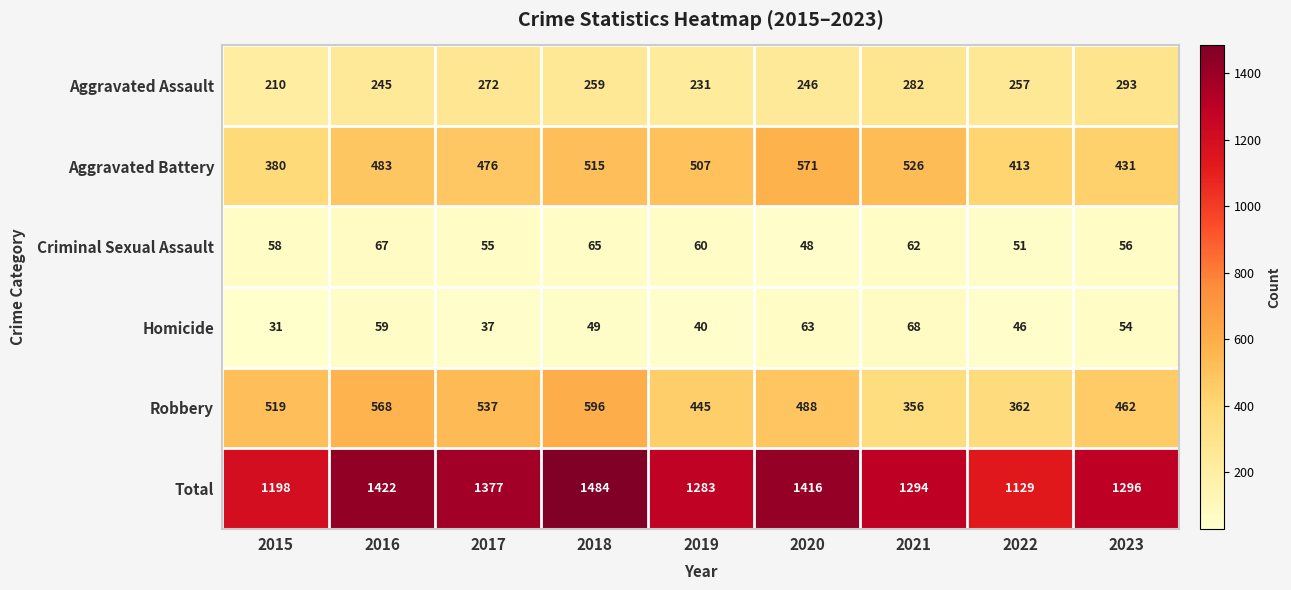

What is the total value across all series at 2018?

2968